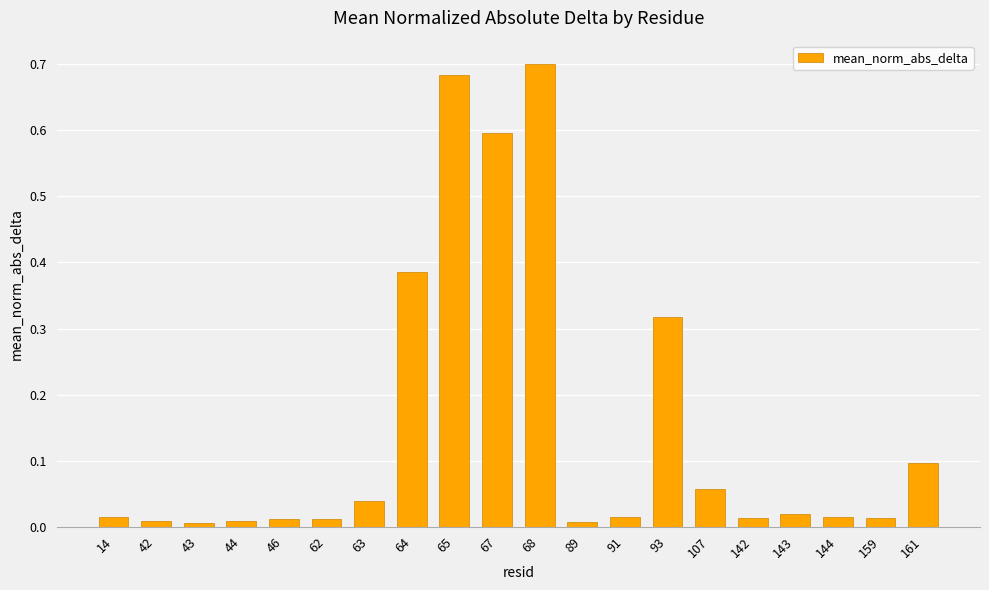

Is it true that the value at 63 is 0.0?

True